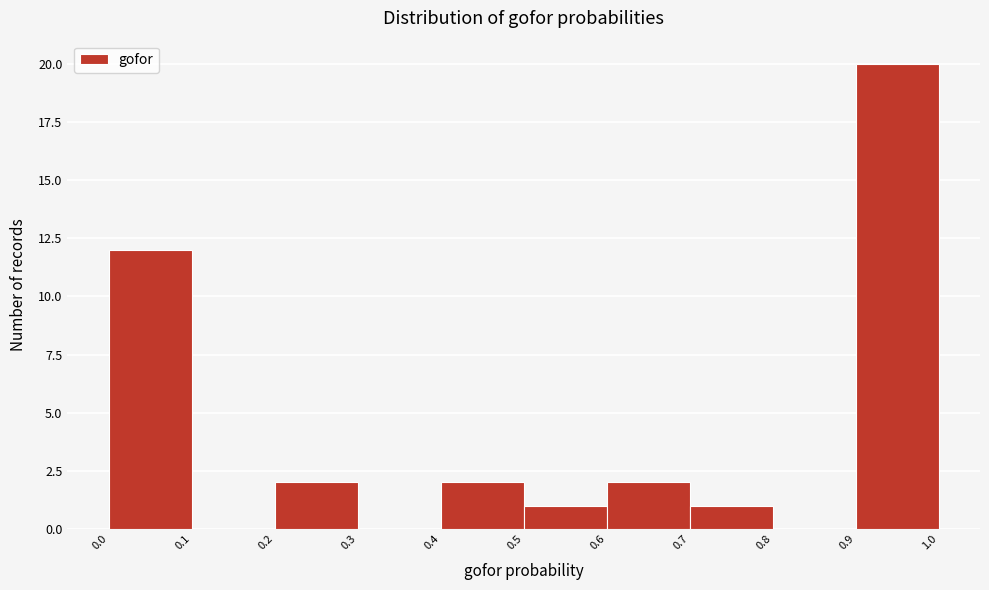

Reading left to right, transcribe this chart: for each bar, give the range it covers on the x-axis and its height. The values are not printed on the chart, so give them approximately, as read against the axis.

0.0 to 0.1: 12
0.1 to 0.2: 0
0.2 to 0.3: 2
0.3 to 0.4: 0
0.4 to 0.5: 2
0.5 to 0.6: 1
0.6 to 0.7: 2
0.7 to 0.8: 1
0.8 to 0.9: 0
0.9 to 1.0: 20